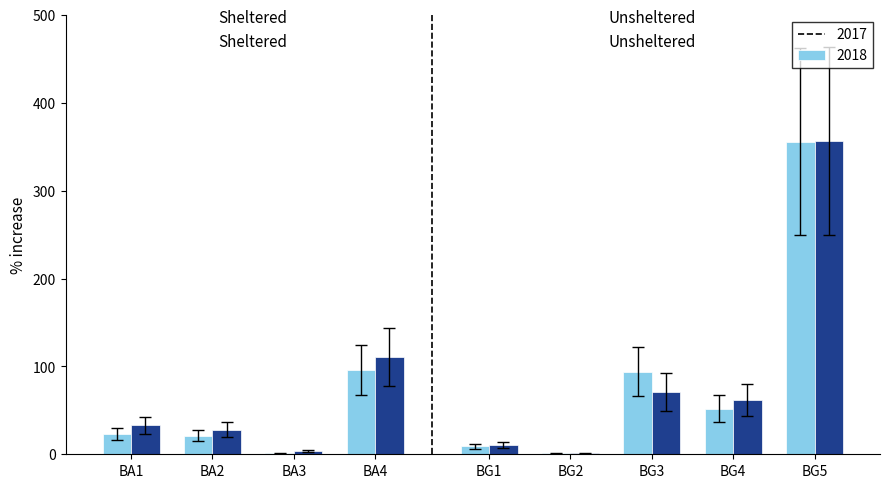

How many data points does each series have?

9